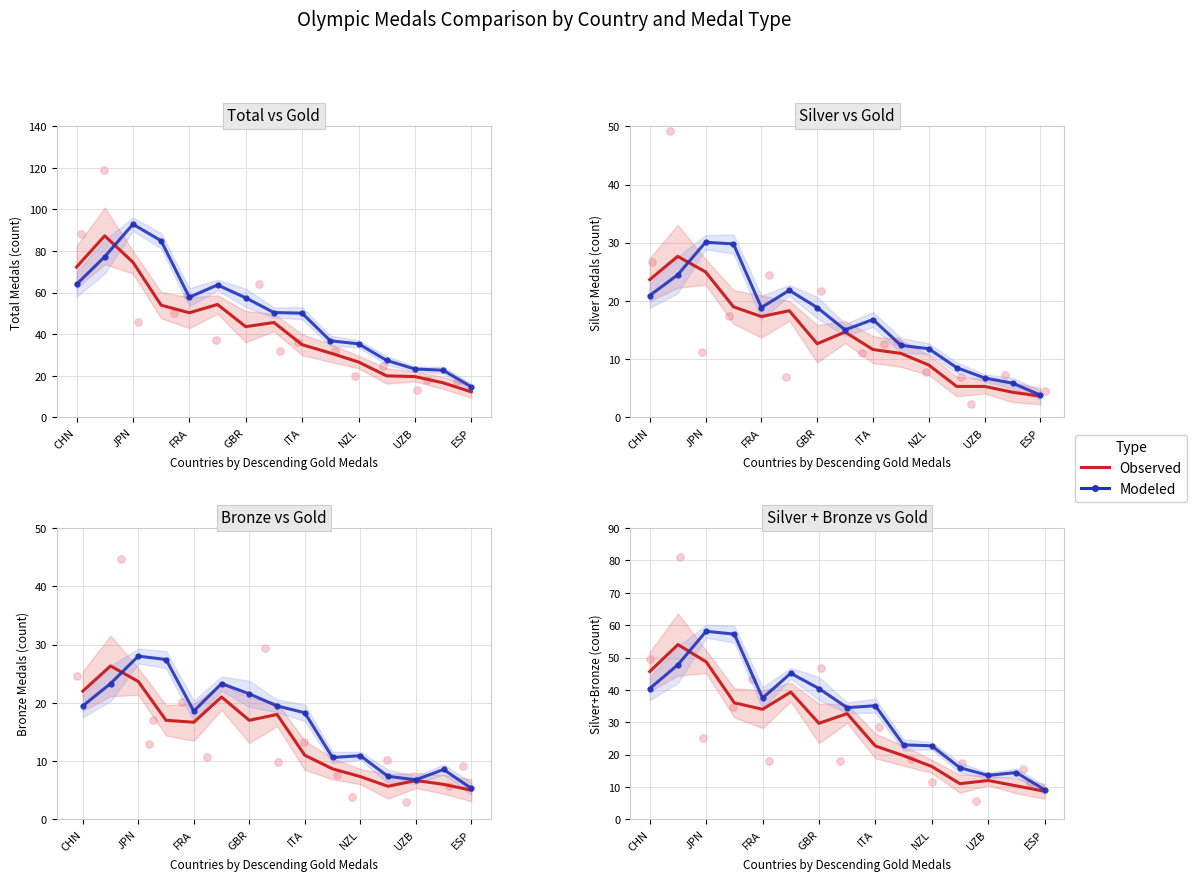

Which series reaches the maximum Y coordinate?

Modeled